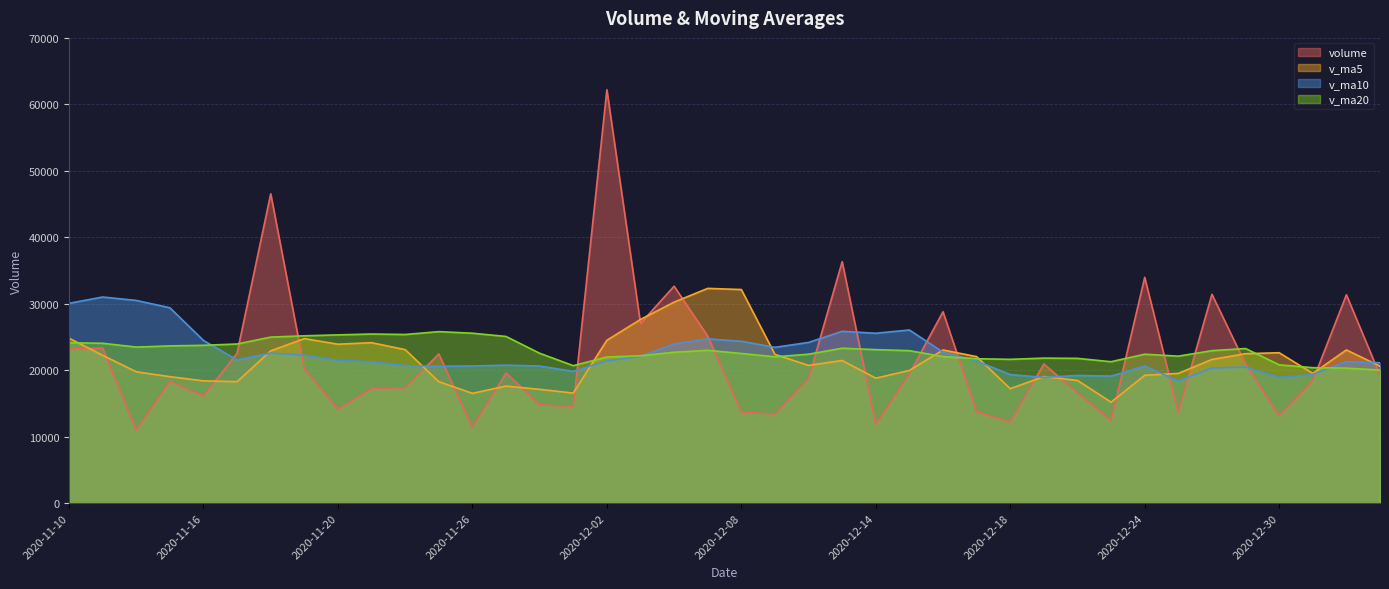

Reading left to right, extract all data points from this chart.

volume: 2021-01-05=19222.8	2021-01-04=31346.0	2020-12-31=18402.5	2020-12-30=13149.5	2020-12-29=20907.0	2020-12-28=31418.0	2020-12-25=13685.0	2020-12-24=33967.0	2020-12-23=12421.0	2020-12-22=16584.1	2020-12-21=20929.0	2020-12-18=12232.0	2020-12-17=13743.5	2020-12-16=28795.0	2020-12-15=19461.0	2020-12-14=11865.0	2020-12-11=36328.5	2020-12-10=18744.5	2020-12-09=13396.0	2020-12-08=13670.0	2020-12-07=25124.0	2020-12-04=32638.1	2020-12-03=27032.0	2020-12-02=62206.6	2020-12-01=14530.0	2020-11-30=14795.2	2020-11-27=19601.0	2020-11-26=11379.0	2020-11-25=22447.0	2020-11-24=17347.0	2020-11-23=17261.0	2020-11-20=14122.0	2020-11-19=20174.0	2020-11-18=46547.0	2020-11-17=22580.8	2020-11-16=16116.0	2020-11-13=18333.0	2020-11-12=10986.0	2020-11-11=23325.0	2020-11-10=23194.0
v_ma5: 2021-01-05=20605.6	2021-01-04=23044.6	2020-12-31=19512.4	2020-12-30=22625.3	2020-12-29=22479.6	2020-12-28=21615.0	2020-12-25=19517.2	2020-12-24=19226.6	2020-12-23=15181.9	2020-12-22=18456.7	2020-12-21=19032.1	2020-12-18=17219.3	2020-12-17=22038.6	2020-12-16=23038.8	2020-12-15=19959.0	2020-12-14=18800.8	2020-12-11=21452.6	2020-12-10=20714.5	2020-12-09=22372.0	2020-12-08=32134.1	2020-12-07=32306.1	2020-12-04=30240.4	2020-12-03=27633.0	2020-12-02=24502.4	2020-12-01=16550.4	2020-11-30=17113.8	2020-11-27=17607.0	2020-11-26=16511.2	2020-11-25=18270.2	2020-11-24=23090.2	2020-11-23=24137.0	2020-11-20=23908.0	2020-11-19=24750.2	2020-11-18=22912.5	2020-11-17=18268.2	2020-11-16=18390.8	2020-11-13=19024.7	2020-11-12=19757.4	2020-11-11=22236.2	2020-11-10=24810.4
v_ma10: 2021-01-05=21110.3	2021-01-04=21280.9	2020-12-31=19369.5	2020-12-30=18903.6	2020-12-29=20468.2	2020-12-28=20323.6	2020-12-25=18368.3	2020-12-24=20632.6	2020-12-23=19110.4	2020-12-22=19207.9	2020-12-21=18916.5	2020-12-18=19336.0	2020-12-17=21376.6	2020-12-16=22705.4	2020-12-15=26046.6	2020-12-14=25553.5	2020-12-11=25846.5	2020-12-10=24173.7	2020-12-09=23437.2	2020-12-08=24342.3	2020-12-07=24710.0	2020-12-04=23923.7	2020-12-03=22072.1	2020-12-02=21386.3	2020-12-01=19820.3	2020-11-30=20625.4	2020-11-27=20757.5	2020-11-26=20630.7	2020-11-25=20591.4	2020-11-24=20679.2	2020-11-23=21263.9	2020-11-20=21466.3	2020-11-19=22253.8	2020-11-18=22574.4	2020-11-17=21539.3	2020-11-16=24463.5	2020-11-13=29388.9	2020-11-12=30491.0	2020-11-11=31007.6	2020-11-10=30057.8
v_ma20: 2021-01-05=20013.4	2021-01-04=20308.4	2020-12-31=20373.0	2020-12-30=20804.5	2020-12-29=23257.4	2020-12-28=22938.5	2020-12-25=22107.4	2020-12-24=22403.2	2020-12-23=21273.8	2020-12-22=21775.1	2020-12-21=21813.2	2020-12-18=21629.8	2020-12-17=21724.3	2020-12-16=22045.8	2020-12-15=22933.5	2020-12-14=23089.4	2020-12-11=23302.0	2020-12-10=22402.2	2020-12-09=22014.3	2020-12-08=22510.7	2020-12-07=22986.9	2020-12-04=22695.0	2020-12-03=22162.9	2020-12-02=21980.3	2020-12-01=20679.8	2020-11-30=22544.5	2020-11-27=25073.2	2020-11-26=25560.8	2020-11-25=25799.5	2020-11-24=25368.5	2020-11-23=25440.5	2020-11-20=25309.8	2020-11-19=25171.4	2020-11-18=24979.1	2020-11-17=23936.7	2020-11-16=23742.0	2020-11-13=23650.7	2020-11-12=23475.7	2020-11-11=24046.5	2020-11-10=24126.9